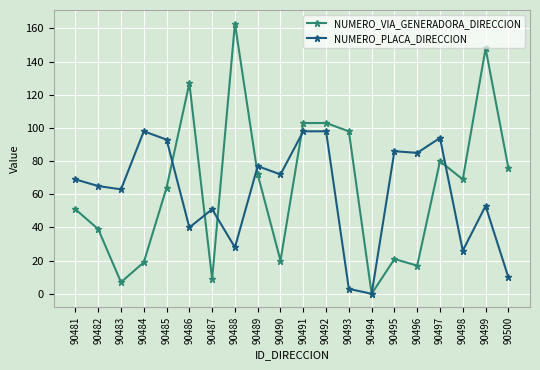

Between which two adjacent categories do NUMERO_VIA_GENERADORA_DIRECCION and NUMERO_PLACA_DIRECCION first intersect?

90485 and 90486